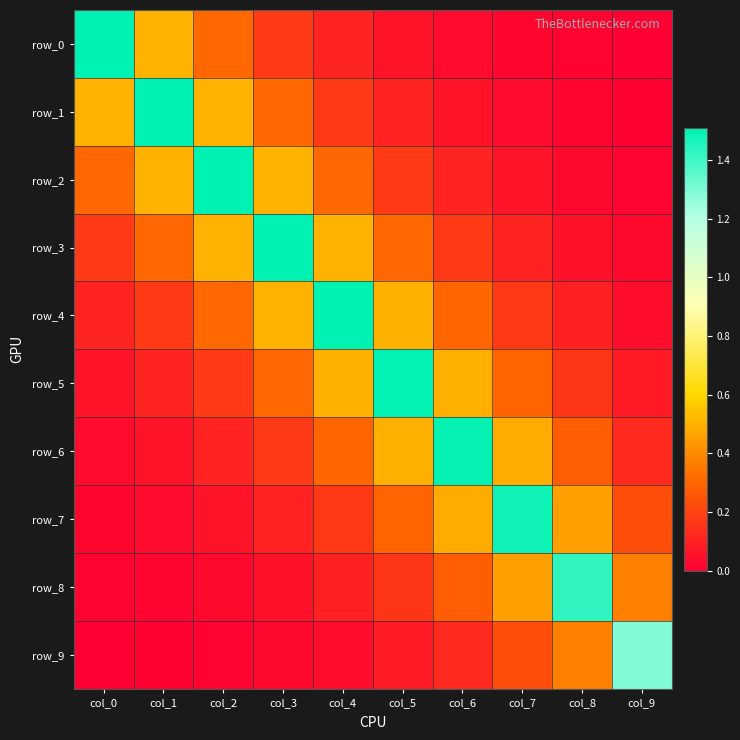

At how many categories does at least one series exceed 0?

10